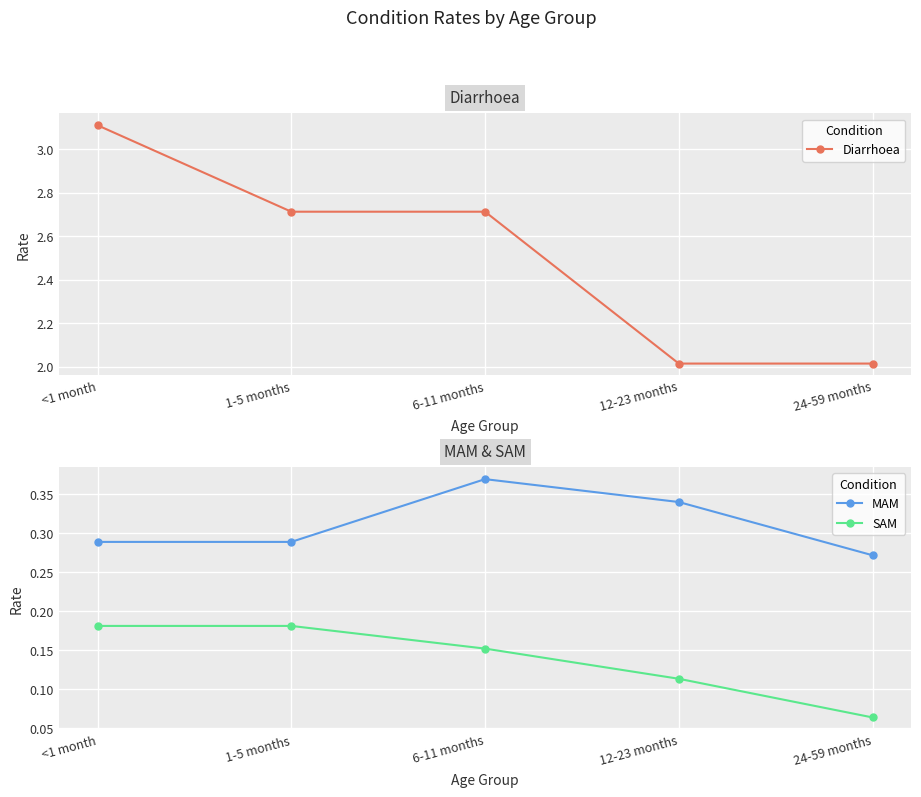

What is the label of the 1st point from the left?

<1 month